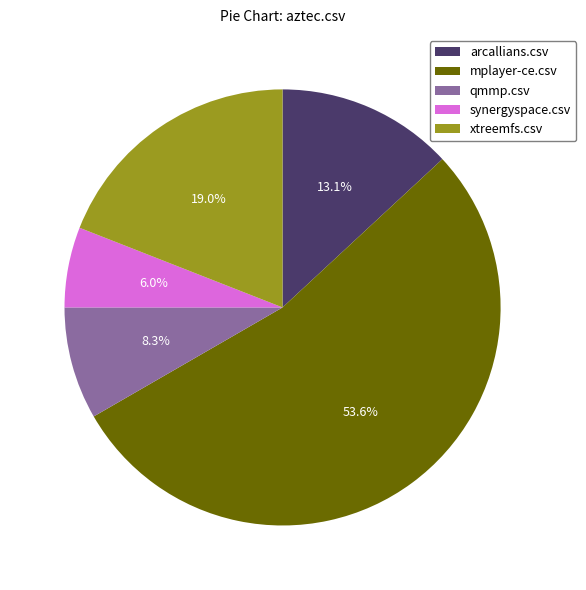

What percentage is NOT represented by qmmp.csv?

91.7%